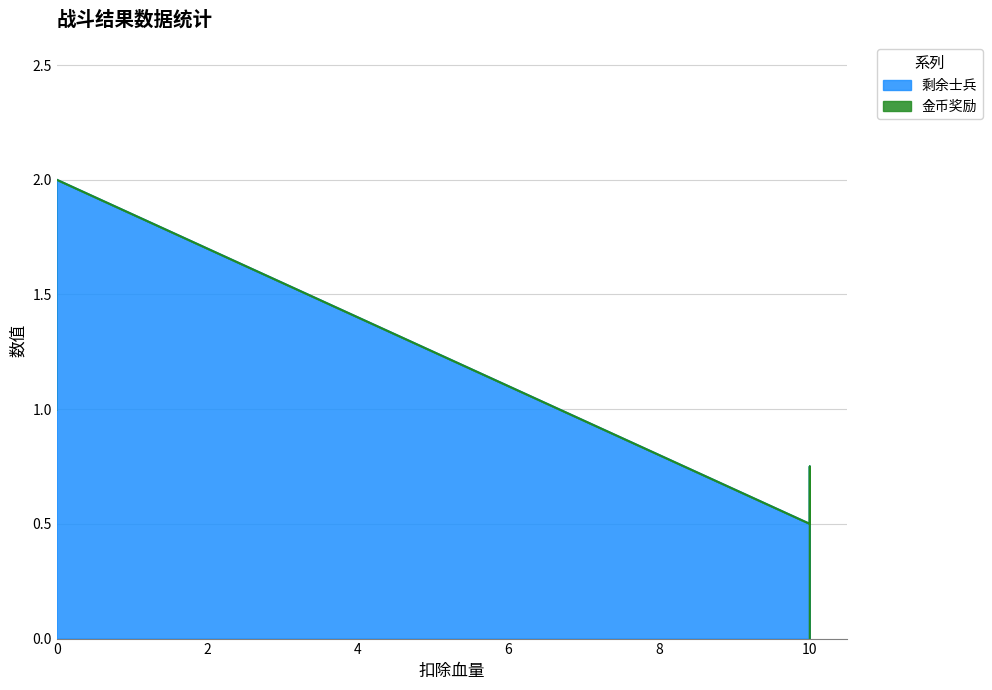

How many values in 剩余士兵 are above zero?

5